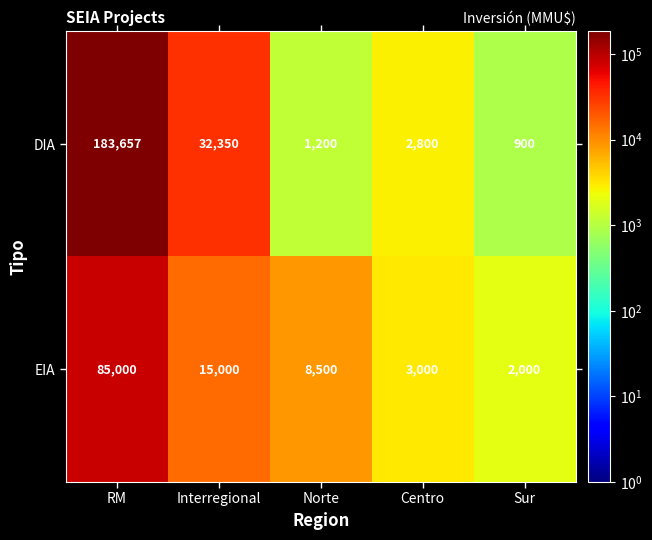

Rank the series by their maximum value, from lowest to highest.

EIA, DIA